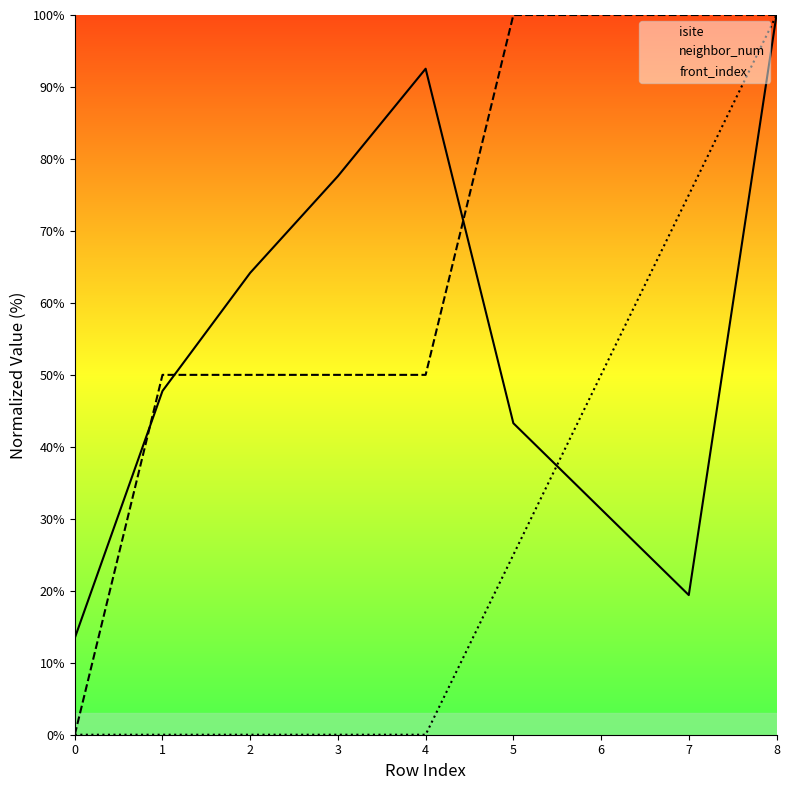

Reading left to right, extract all data points from this chart.

isite: 13.4	47.8	64.2	77.6	92.5	43.3	31.3	19.4	100.0
neighbor_num: 0.0	50.0	50.0	50.0	50.0	100.0	100.0	100.0	100.0
front_index: 0.0	0.0	0.0	0.0	0.0	25.0	50.0	75.0	100.0